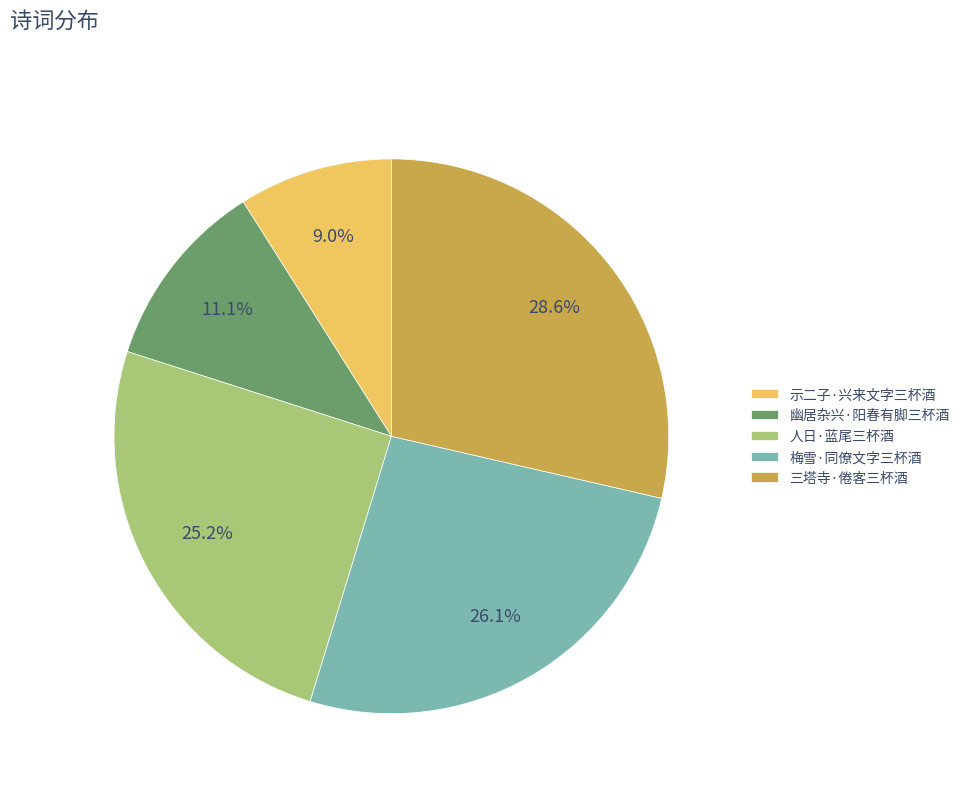

What is the ratio of the value at 幽居杂兴·阳春有脚三杯酒 to the value at 三塔寺·倦客三杯酒?

0.4